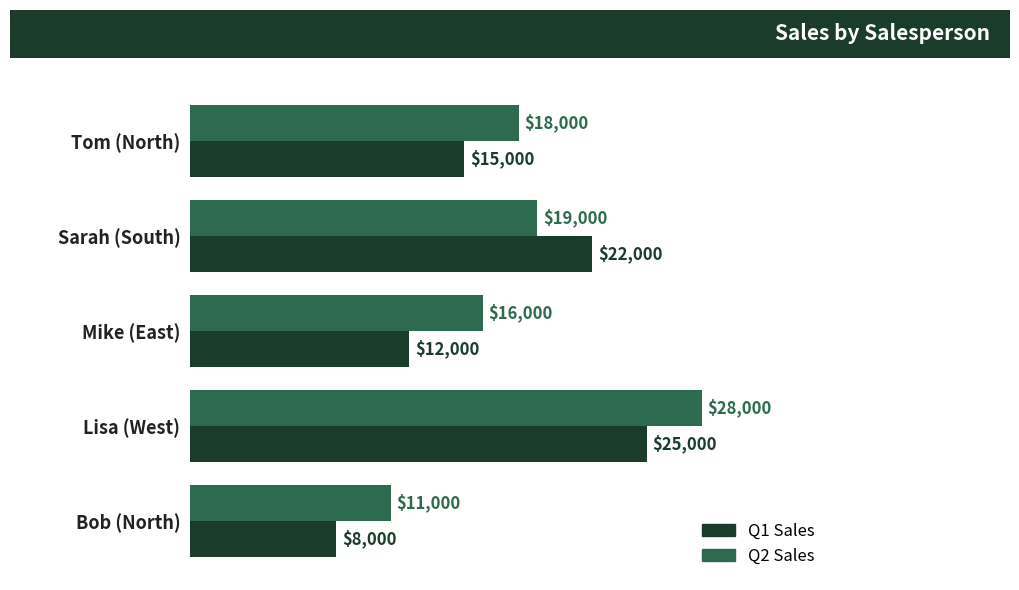

The value of Q2 Sales at Sarah (South) is 19000. True or false?

True